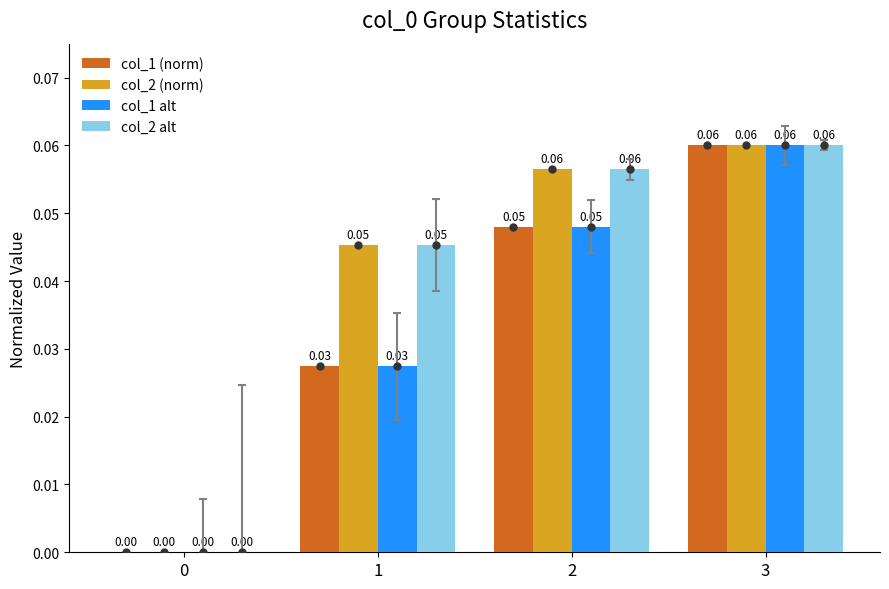

What are all the series names shown in the legend?

col_1 (norm), col_2 (norm), col_1 alt, col_2 alt